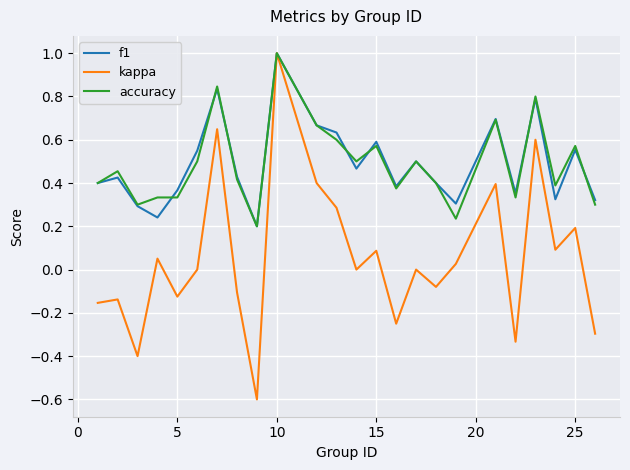

What is the minimum value for kappa?

-0.6